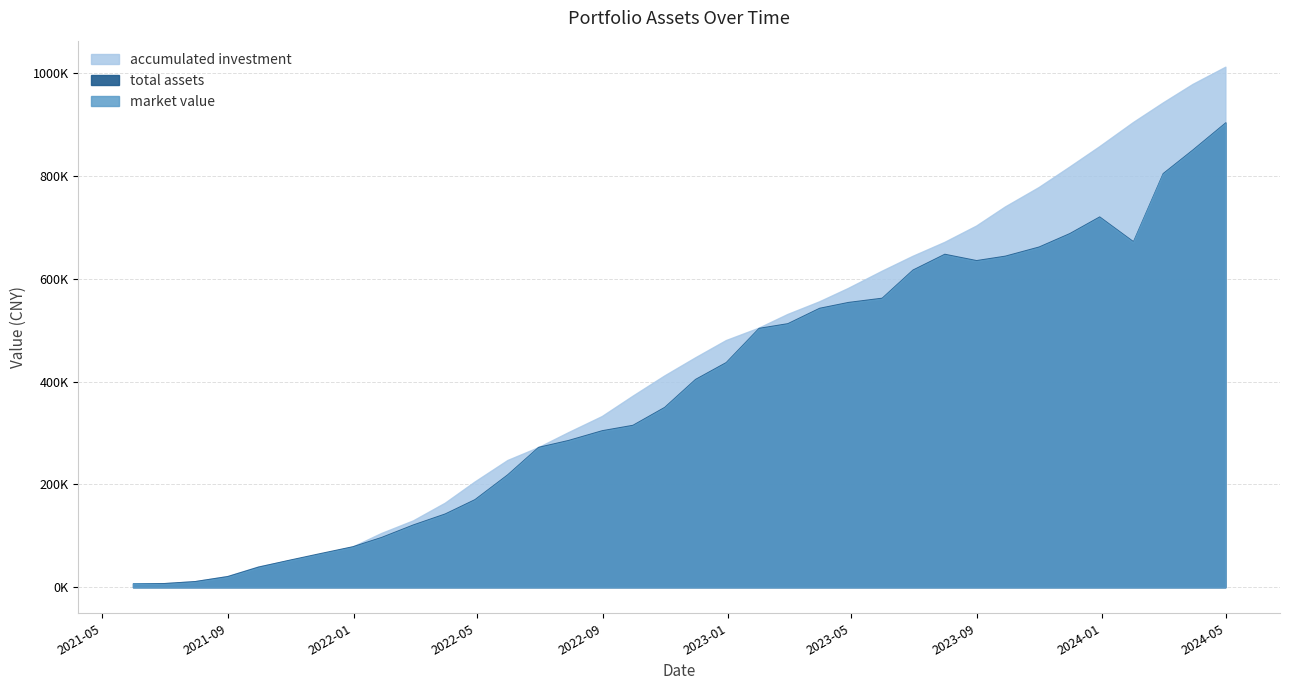

What is the greatest value displayed?

1013217.9